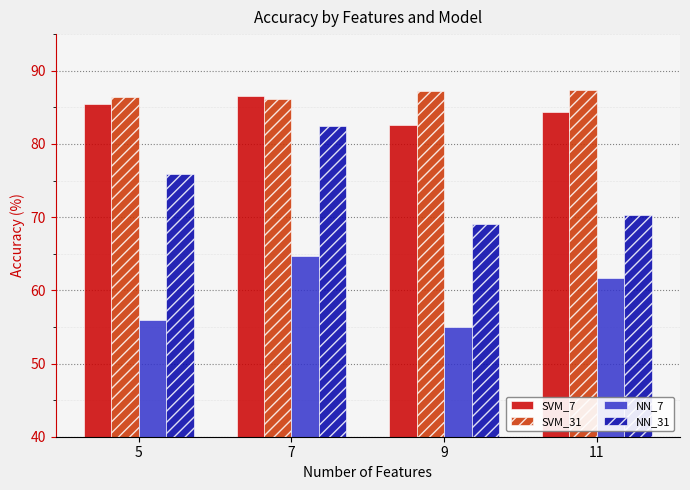

How many data points does each series have?

4